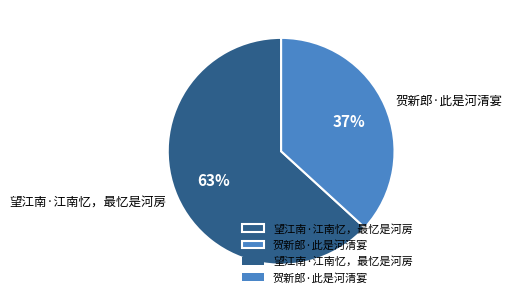

Which slice represents more than half of the pie?

望江南·江南忆，最忆是河房